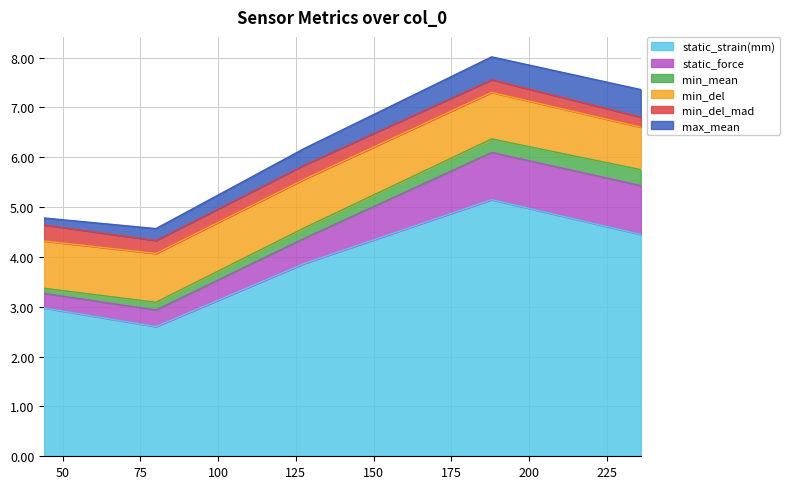

Which series has the largest total across all categories?

static_strain(mm)